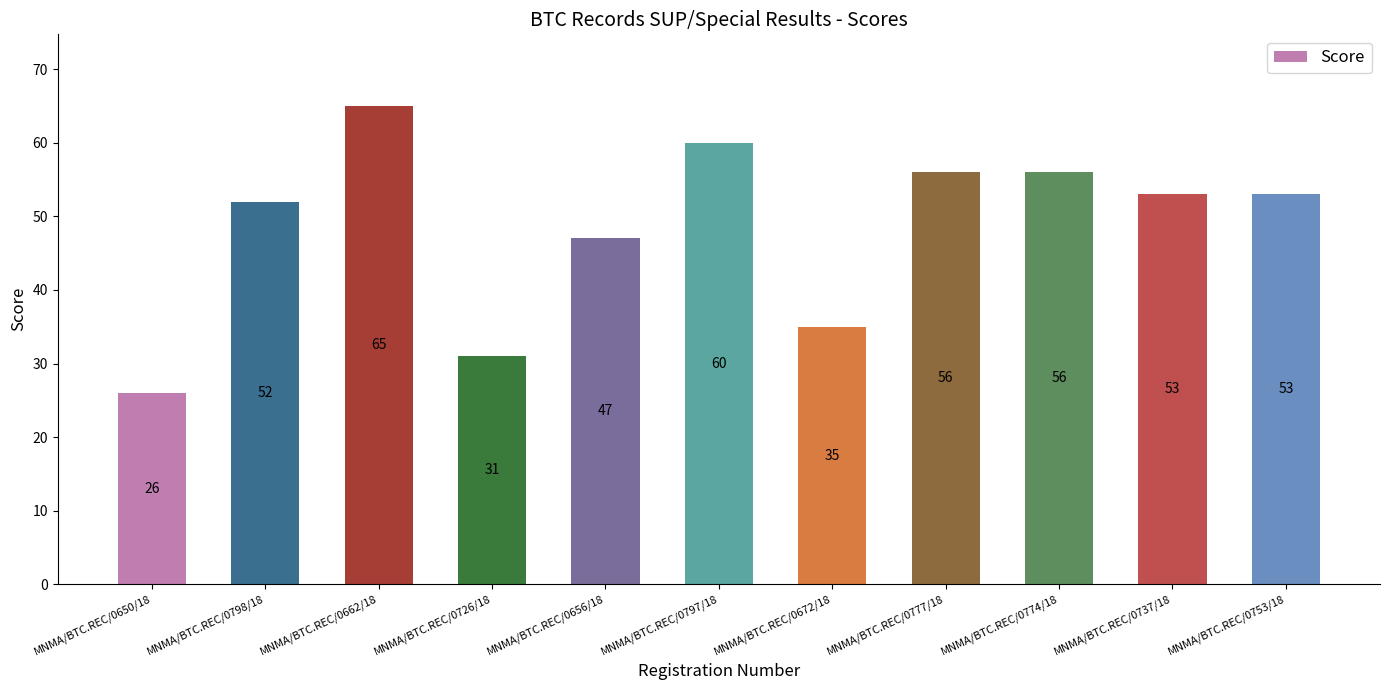

Which label corresponds to the smallest value in the chart?

MNMA/BTC.REC/0650/18